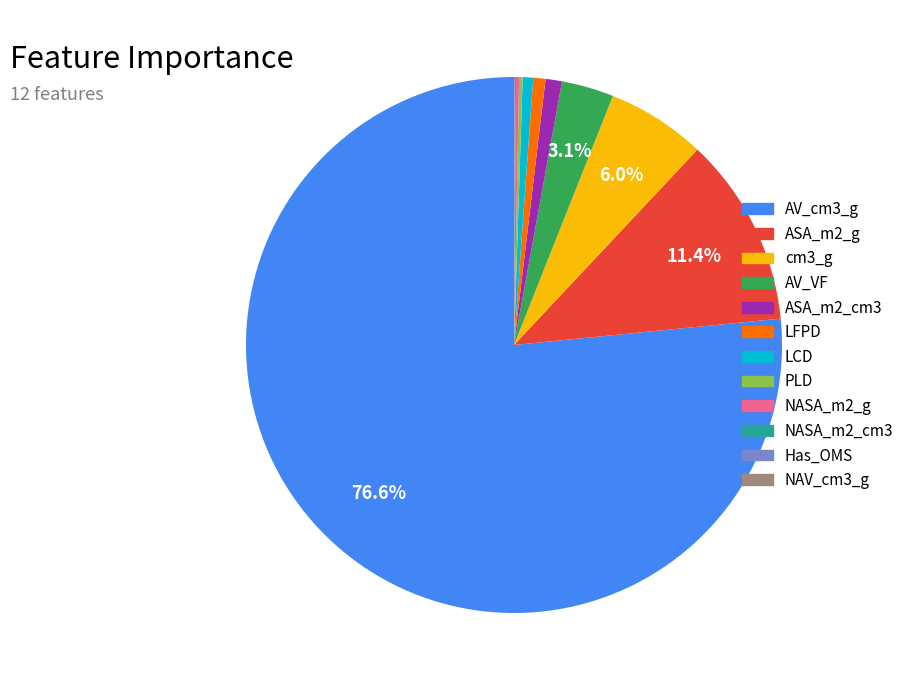

True or false: AV_VF accounts for 15% of the total.

False